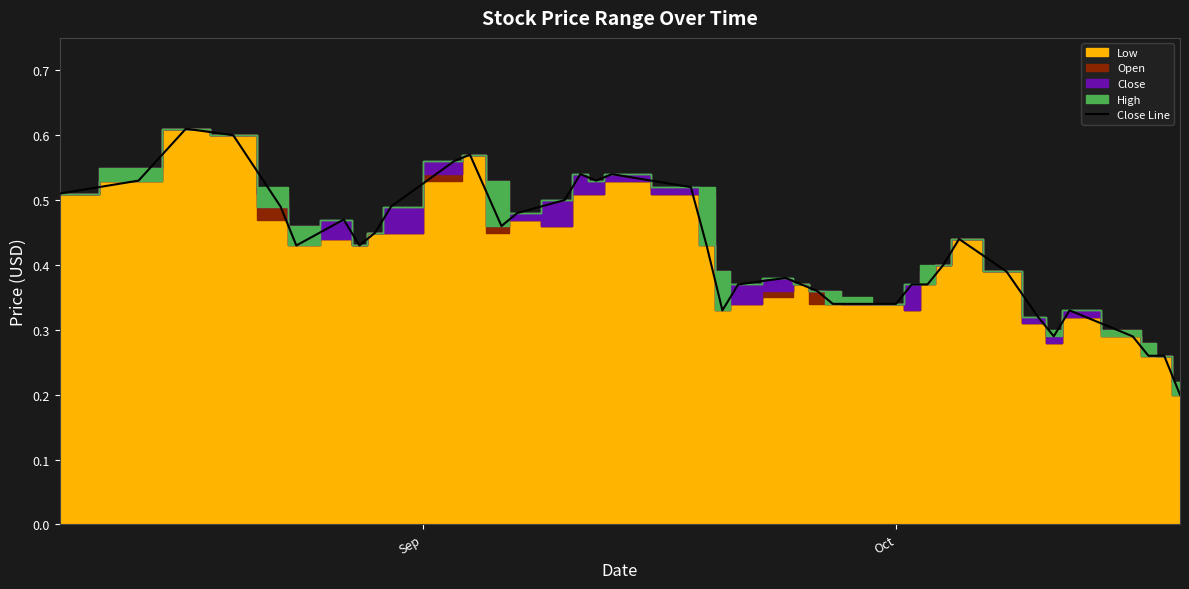

Reading left to right, what are all the values shown in this chart?

0.5	0.5	0.6	0.6	0.5	0.4	0.5	0.4	0.5	0.5	0.6	0.6	0.5	0.5	0.5	0.5	0.5	0.5	0.5	0.4	0.3	0.4	0.4	0.4	0.4	0.3	0.3	0.3	0.4	0.4	0.4	0.4	0.4	0.3	0.3	0.3	0.3	0.3	0.3	0.2